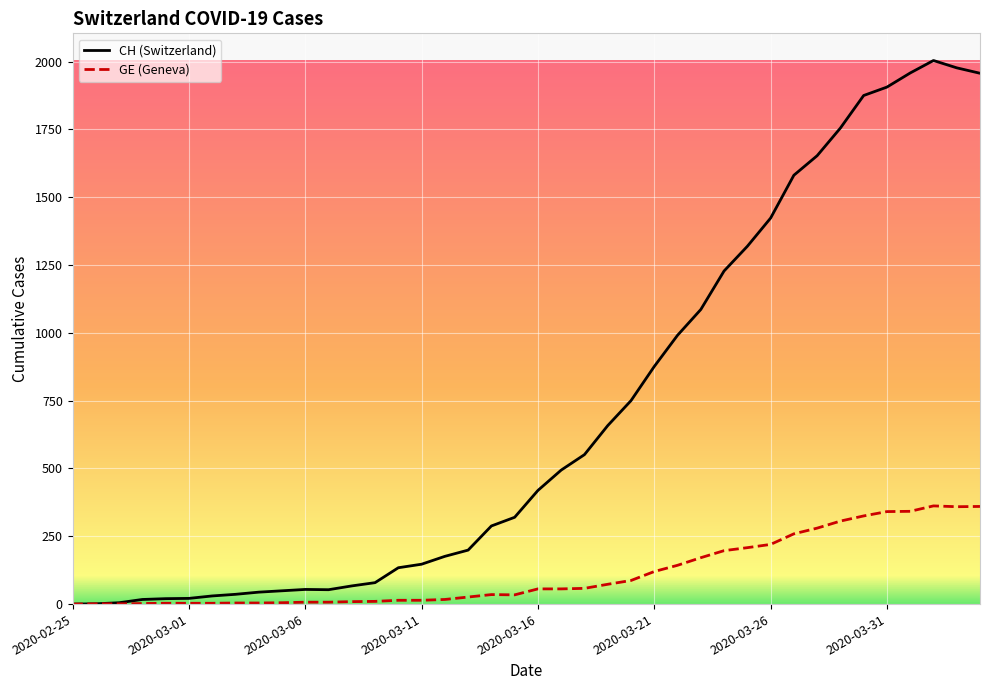

What is the maximum value shown in the chart?

2004